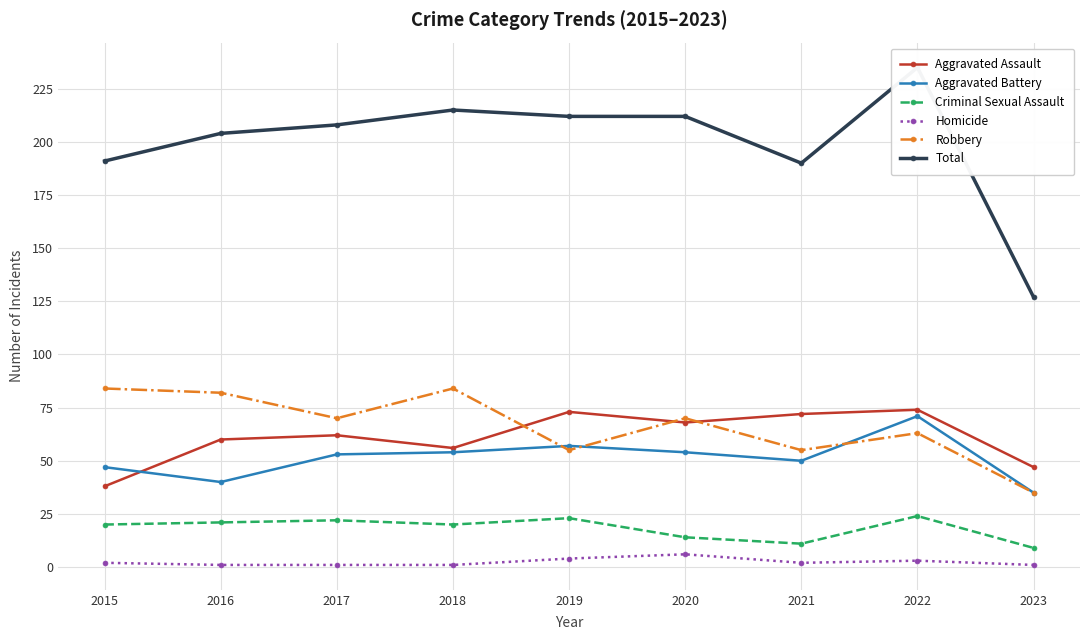

In Homicide, how many points are higher than both neighbors (excluding endpoints)?

2